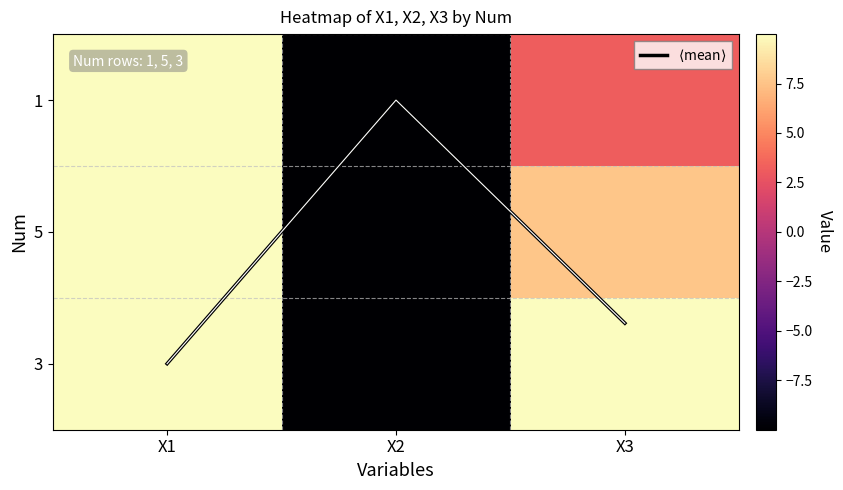

How many values in 1 are below zero?

1